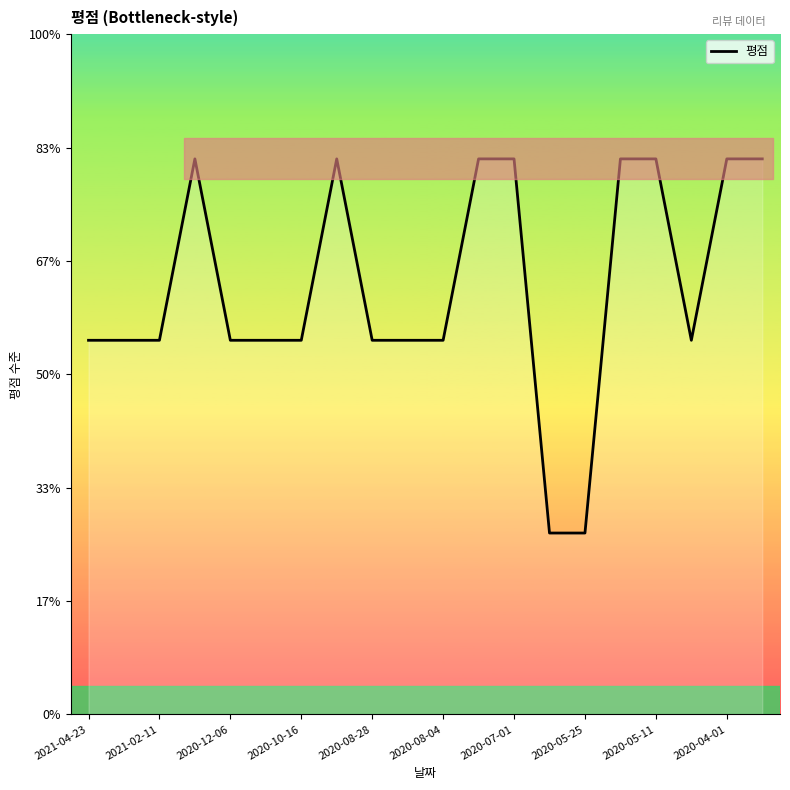

Read the value at 17.

3.3